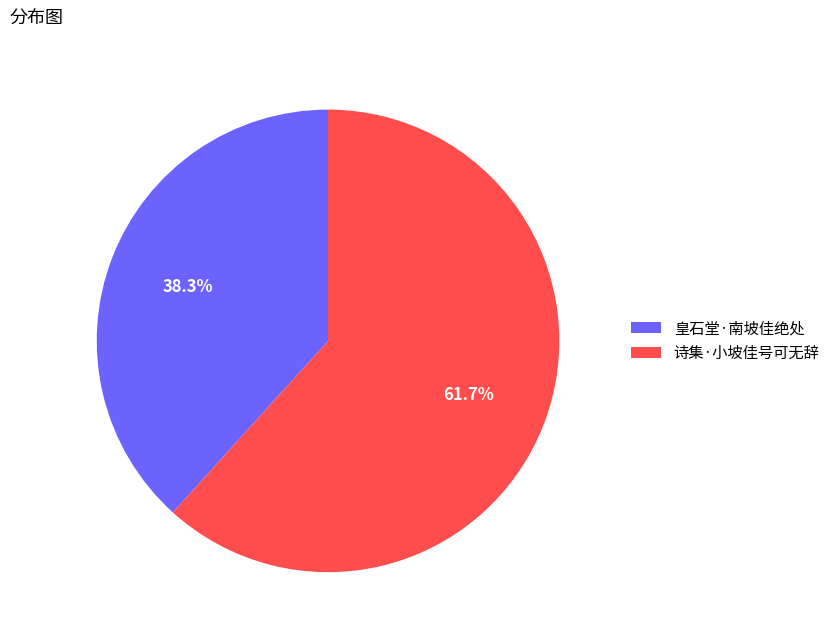

The 皇石堂·南坡佳绝处 slice represents 47% of the pie. True or false?

False